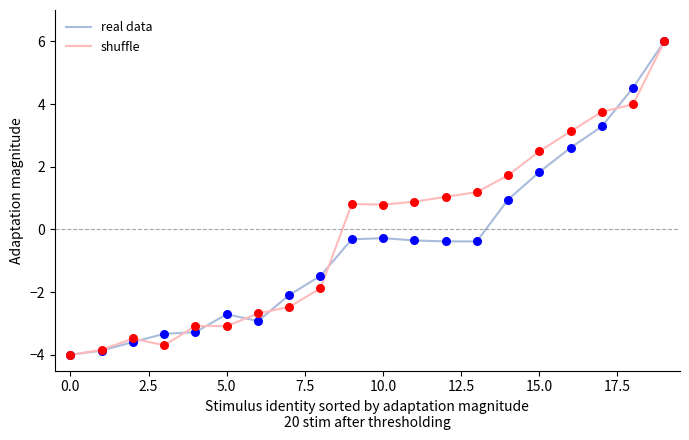

What is the minimum value for shuffle?

-4.0